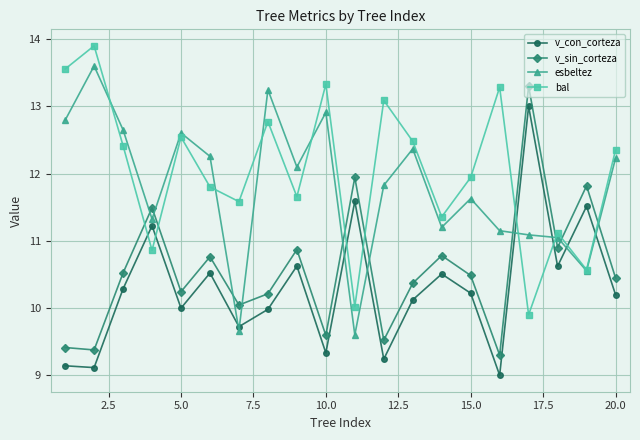

True or false: v_con_corteza and v_sin_corteza intersect in this chart.

False